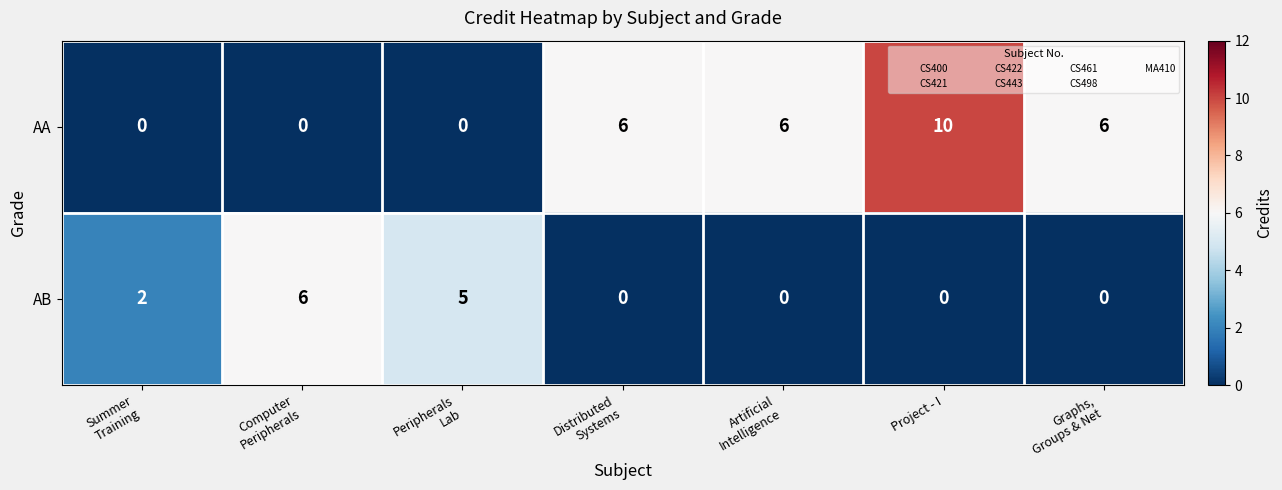

What is the total value across all series at Artificial
Intelligence?

6